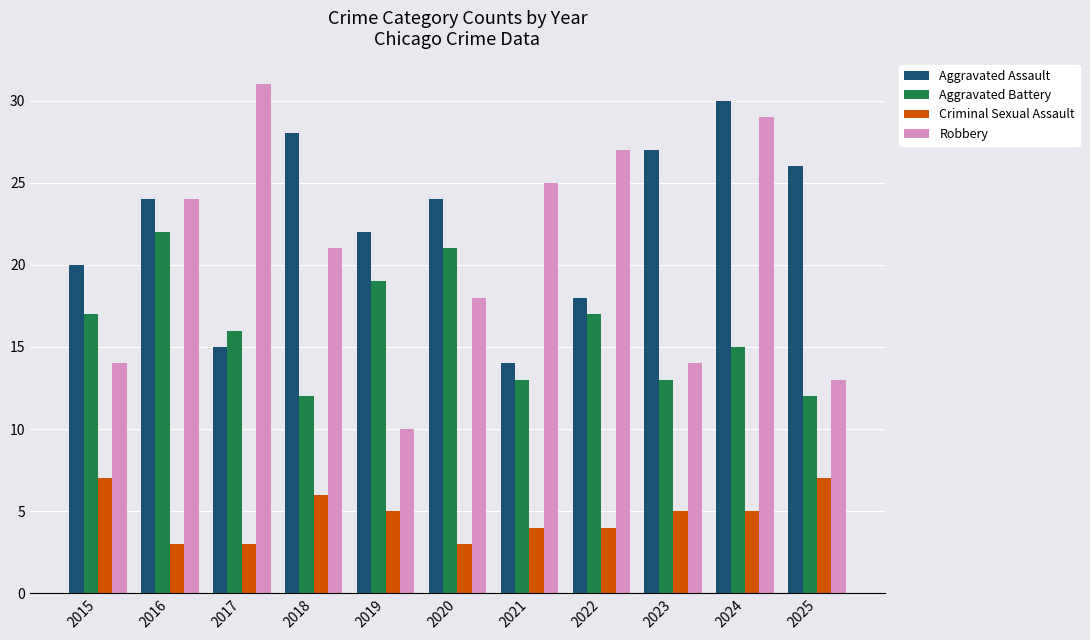

What are all the series names shown in the legend?

Aggravated Assault, Aggravated Battery, Criminal Sexual Assault, Robbery